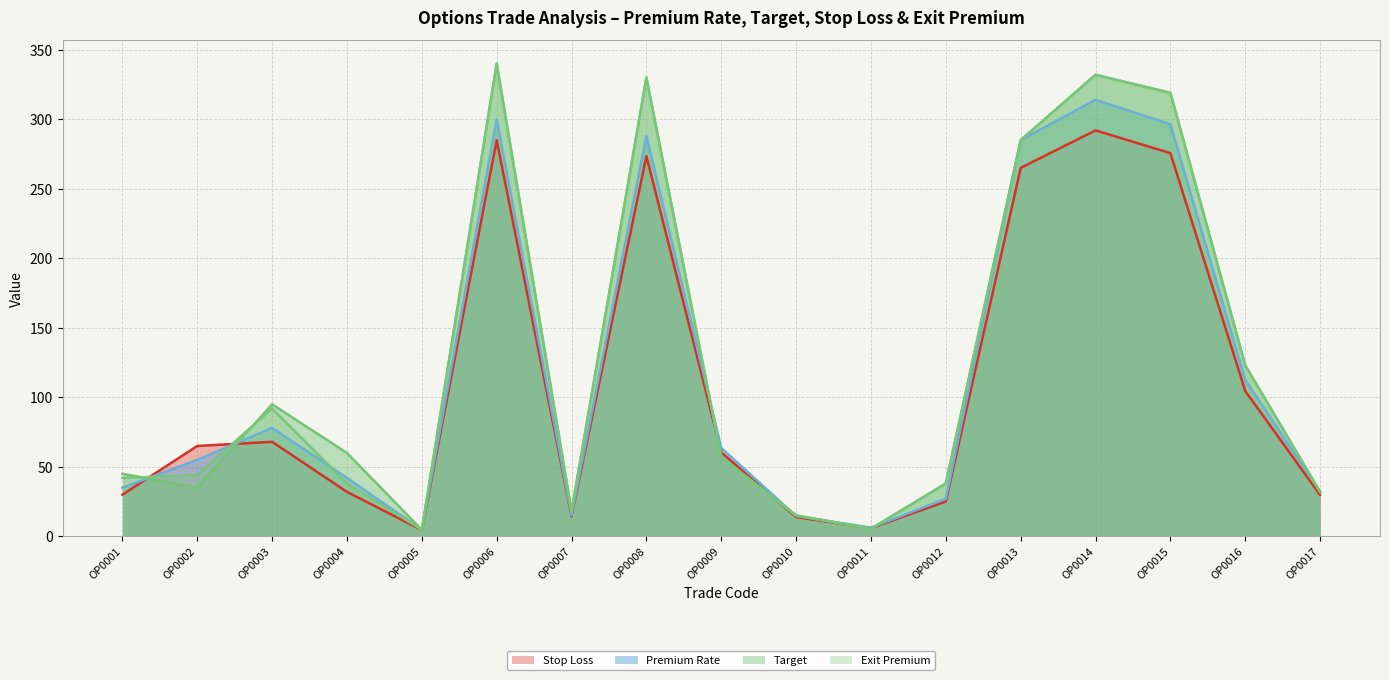

Is the value of Target (line) at OP0004 greater than the value of Stop Loss (line) at OP0001?

Yes